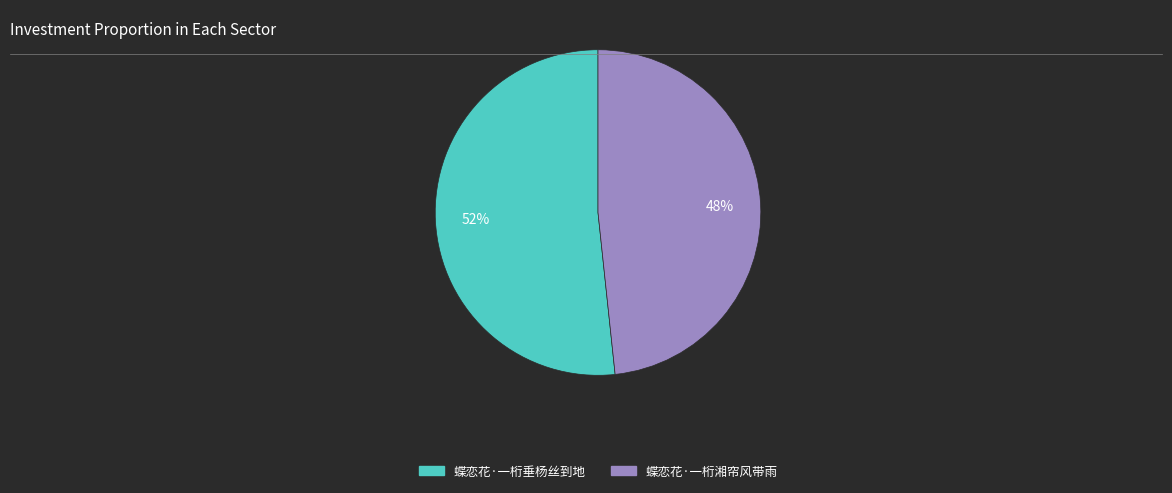

Approximately how many times larger is the value at 蝶恋花·一桁垂杨丝到地 compared to 蝶恋花·一桁湘帘风带雨?

1.1